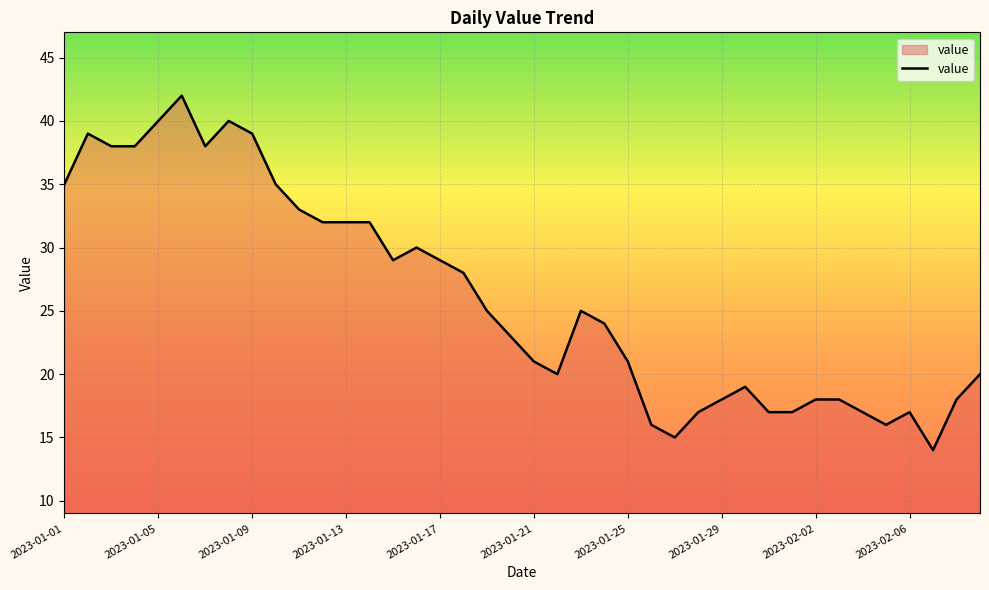

What is the greatest value displayed?

42